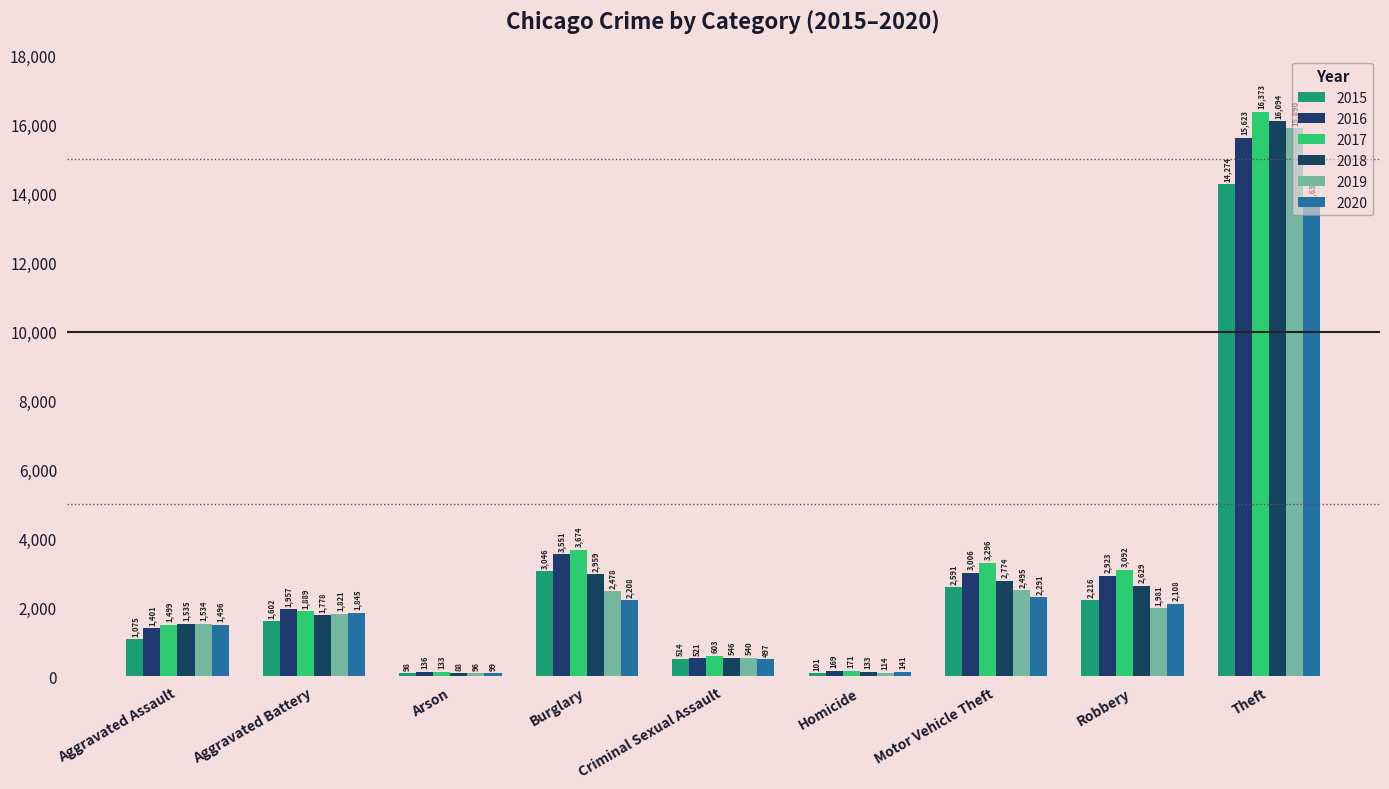

What is the label of the 6th bar from the right?

Burglary